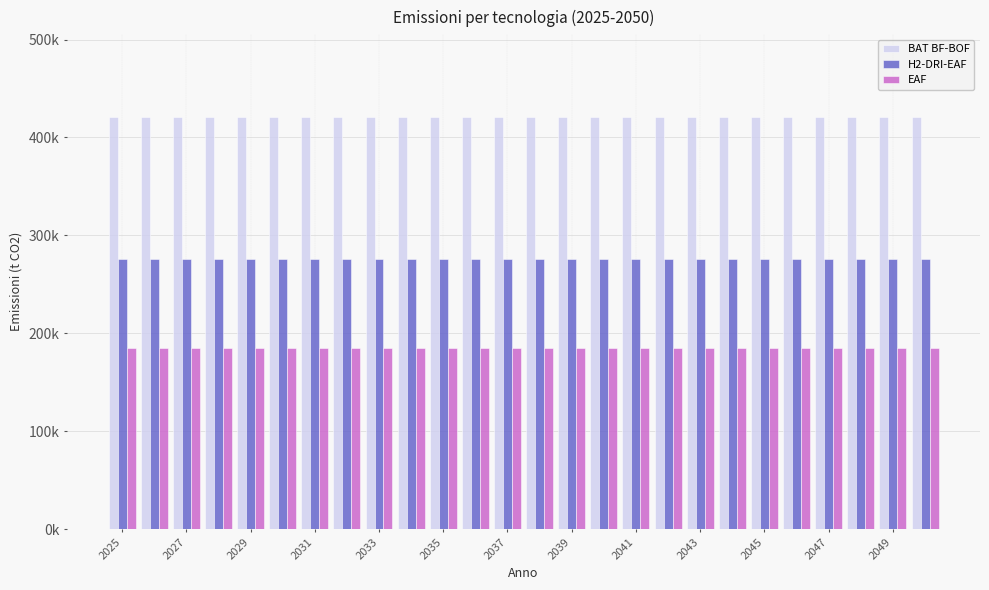

Does the chart contain stacked bars?

No